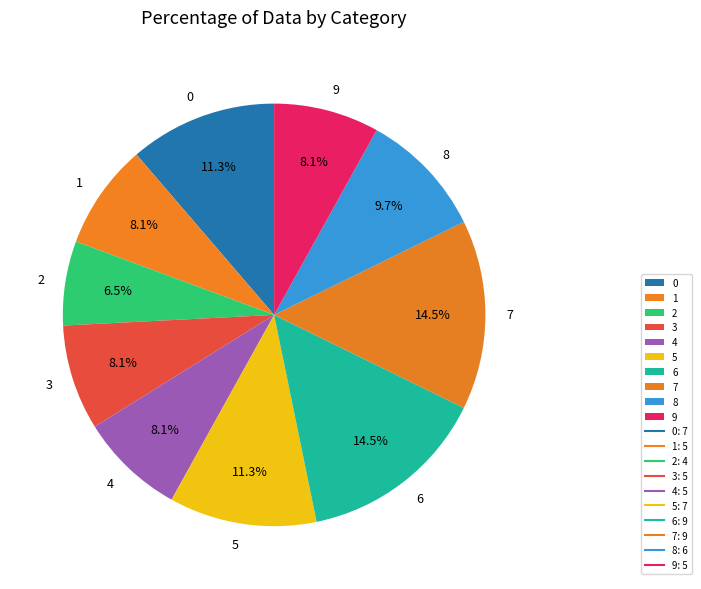

What is the ratio of the value at 7 to the value at 9?

1.8